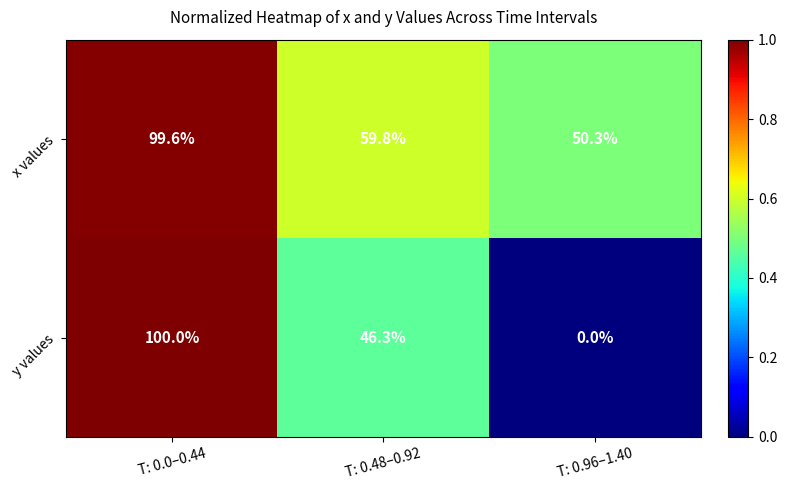

Reading left to right, transcribe all the data shown in this chart.

x values: 99.6	59.8	50.3
y values: 100.0	46.3	0.0